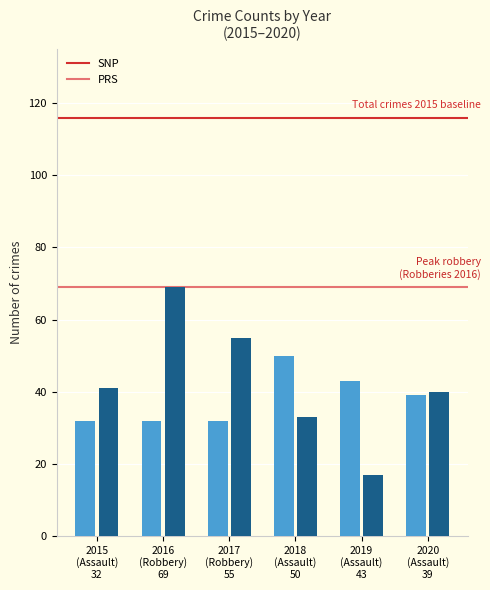

What is the difference between the highest and lowest values at 2016
(Robbery)
69?

37